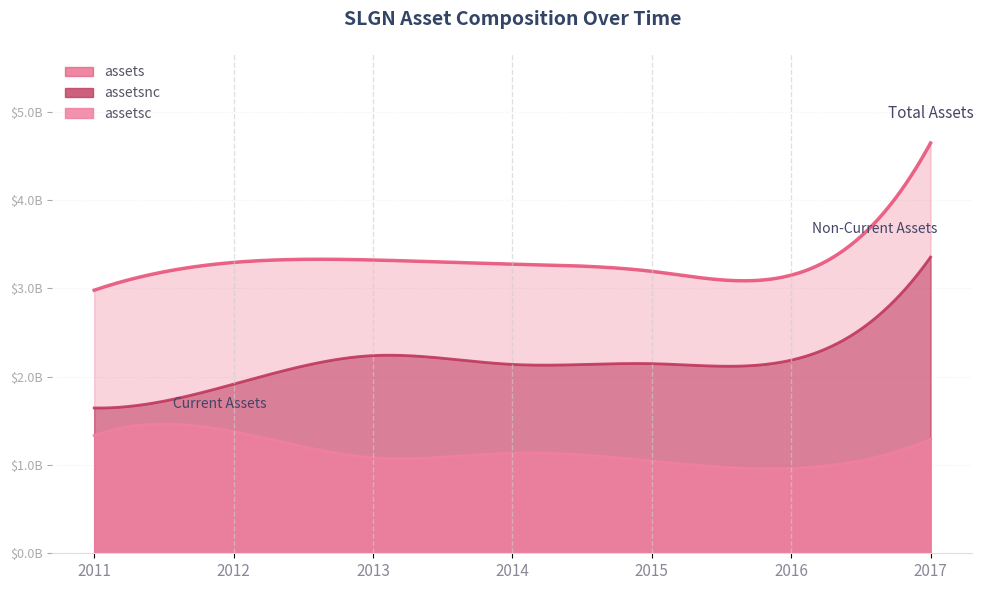

What is the difference between the highest and lowest values at 2016?

2187212000